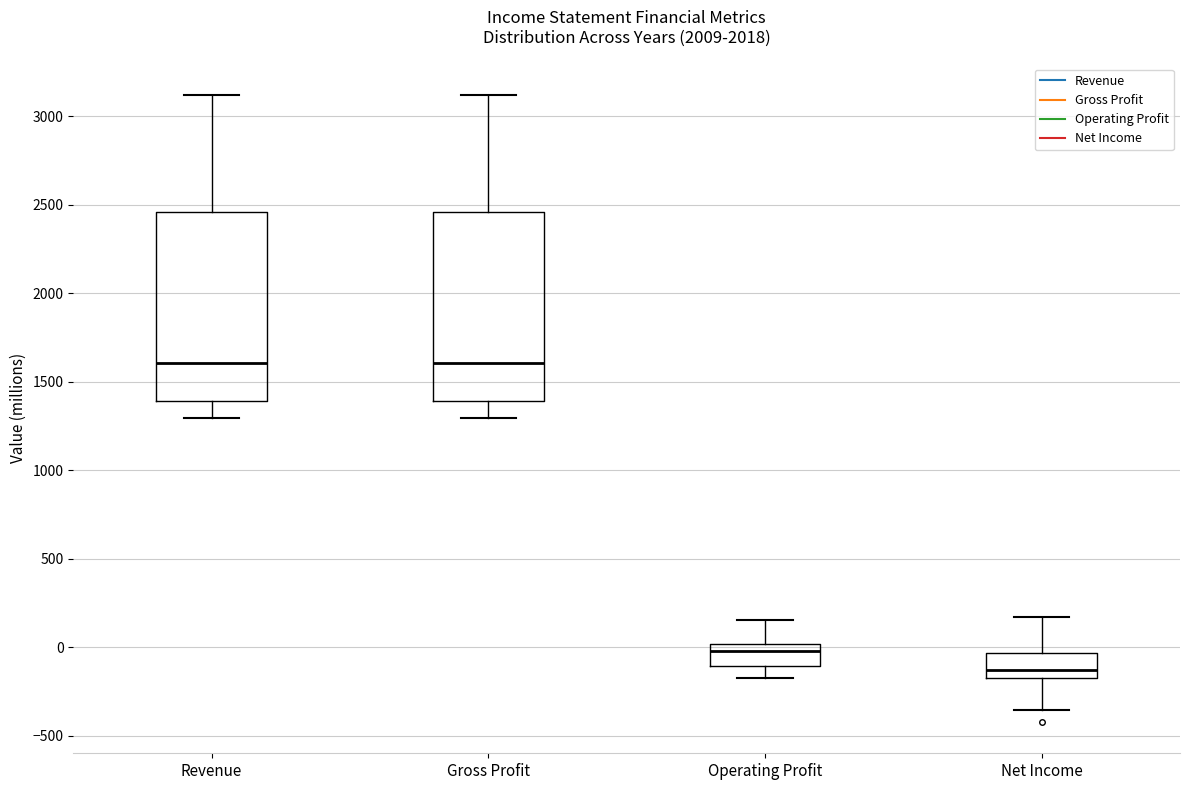

Where is the upper edge of the box for Operating Profit on the y-axis? The values are not printed on the chart, so give them approximately, as read against the axis.

0